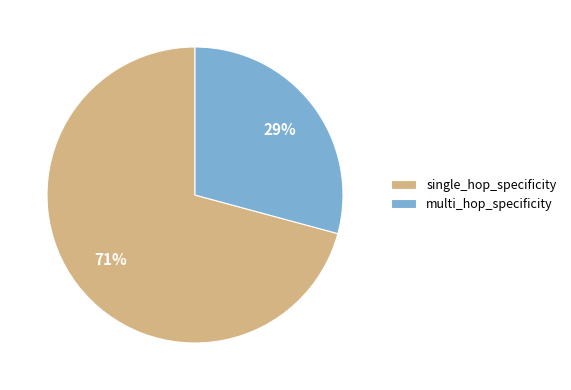

Is there a majority slice in this chart?

Yes